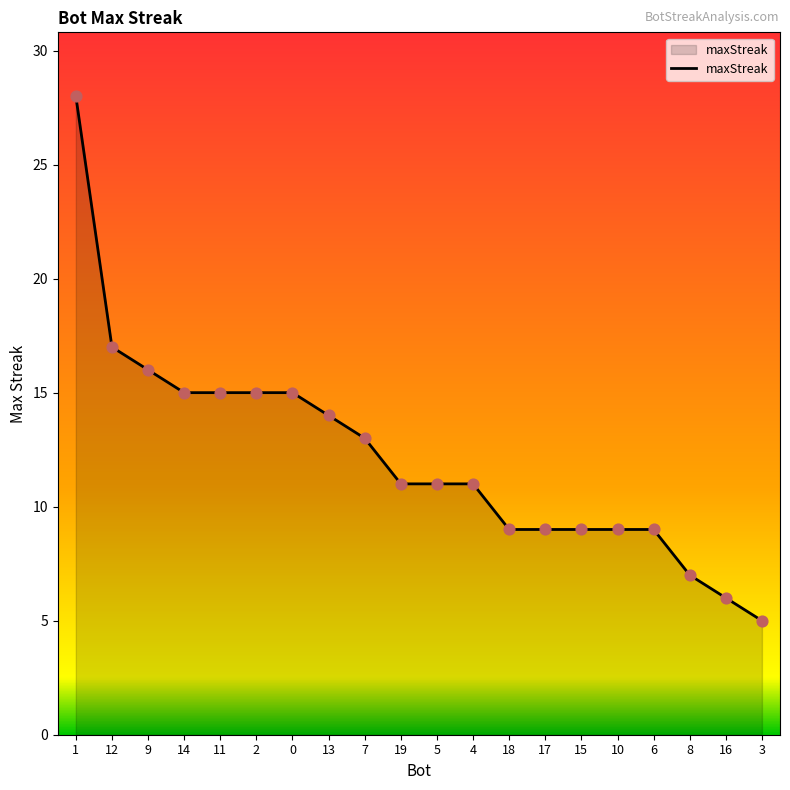

Which has a higher value, 15 or 8?

15